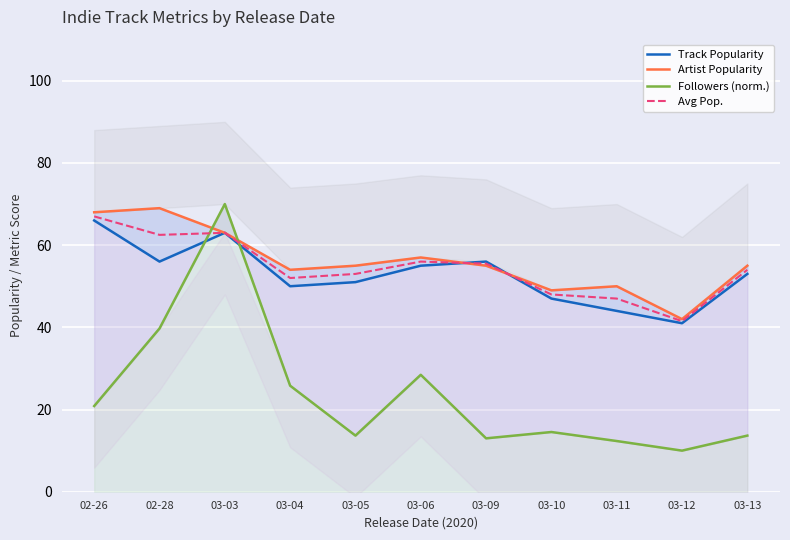

What is the minimum value for Track Popularity?

41.0